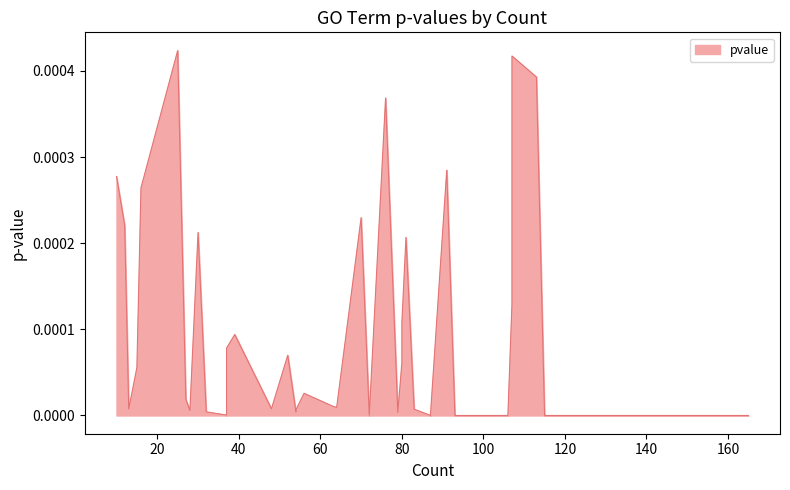

The chart shows a value of 0.0 at 81. True or false?

True